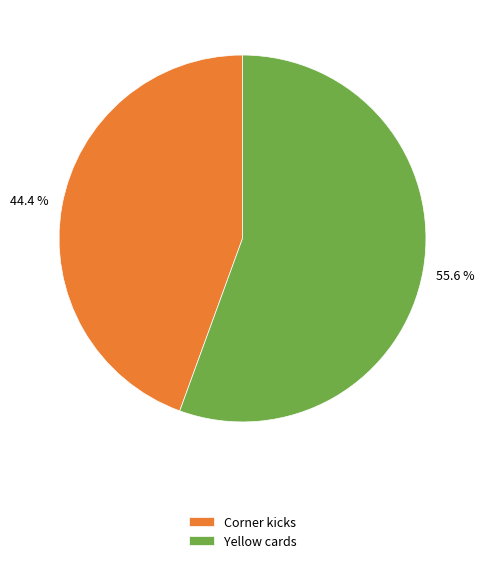

Rank the categories by value from highest to lowest.

Yellow cards, Corner kicks